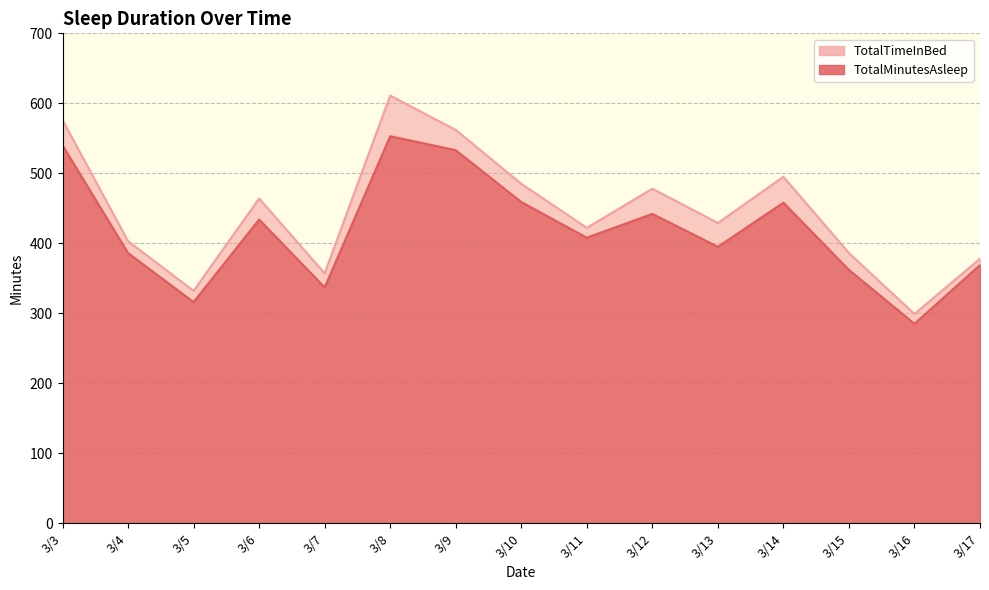

At how many categories does at least one series exceed 498?

3